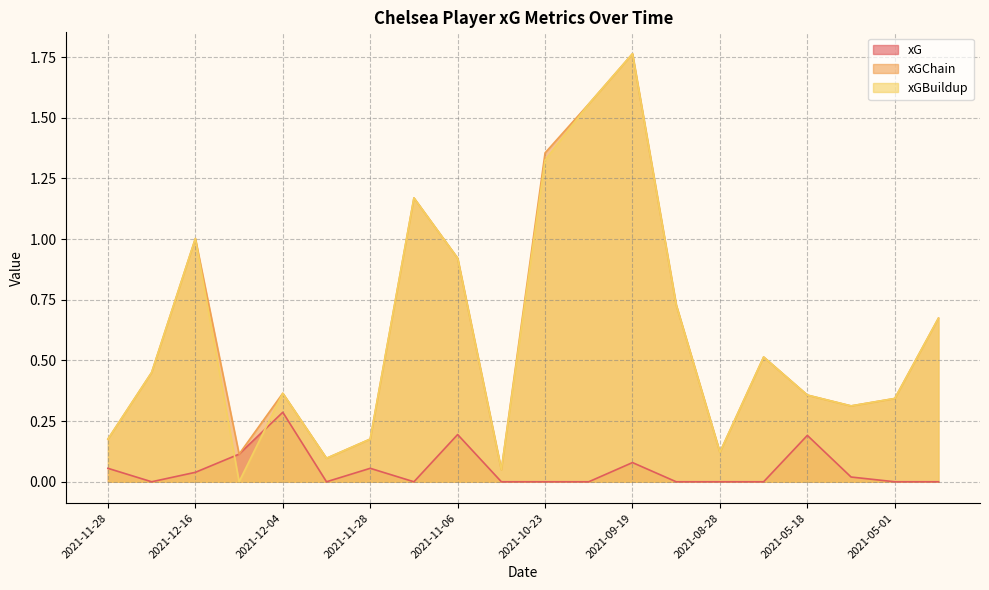

Is it true that xGChain equals 0.9 at 2021-11-06?

True